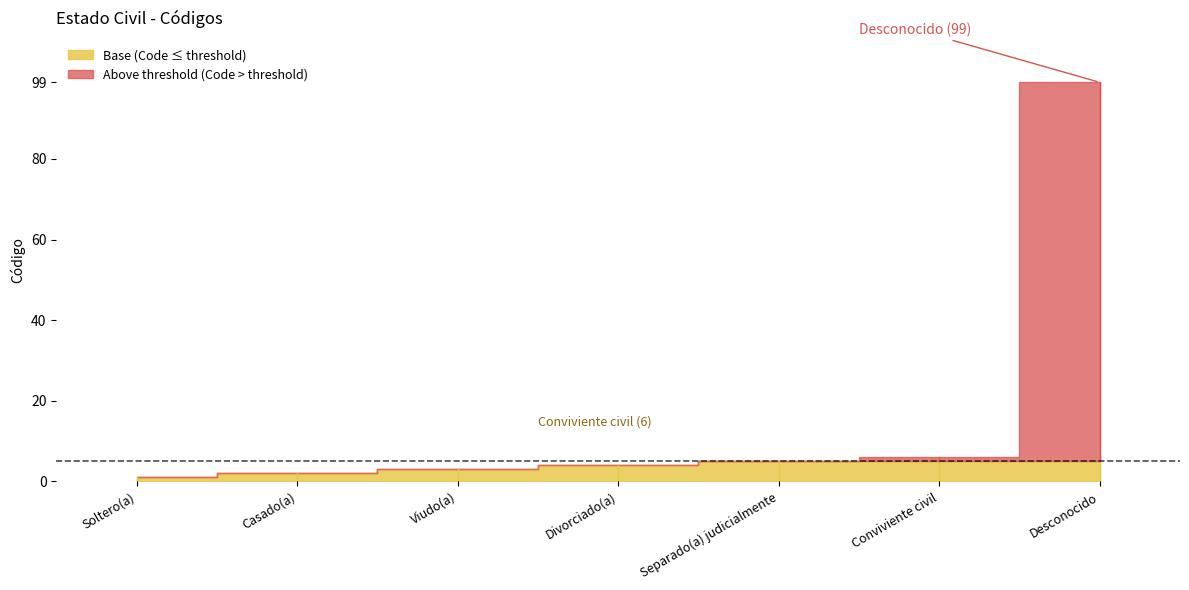

True or false: the data has more than 2 interior local peaks.

False